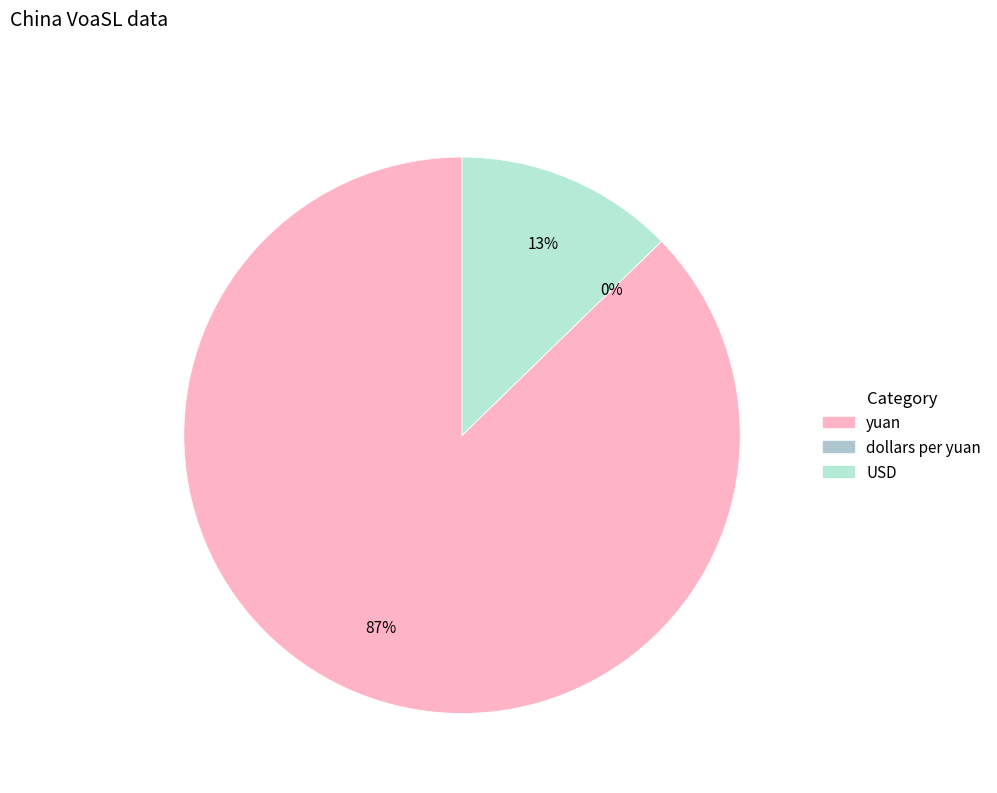

To the nearest percent, what portion does USD represent?

13%